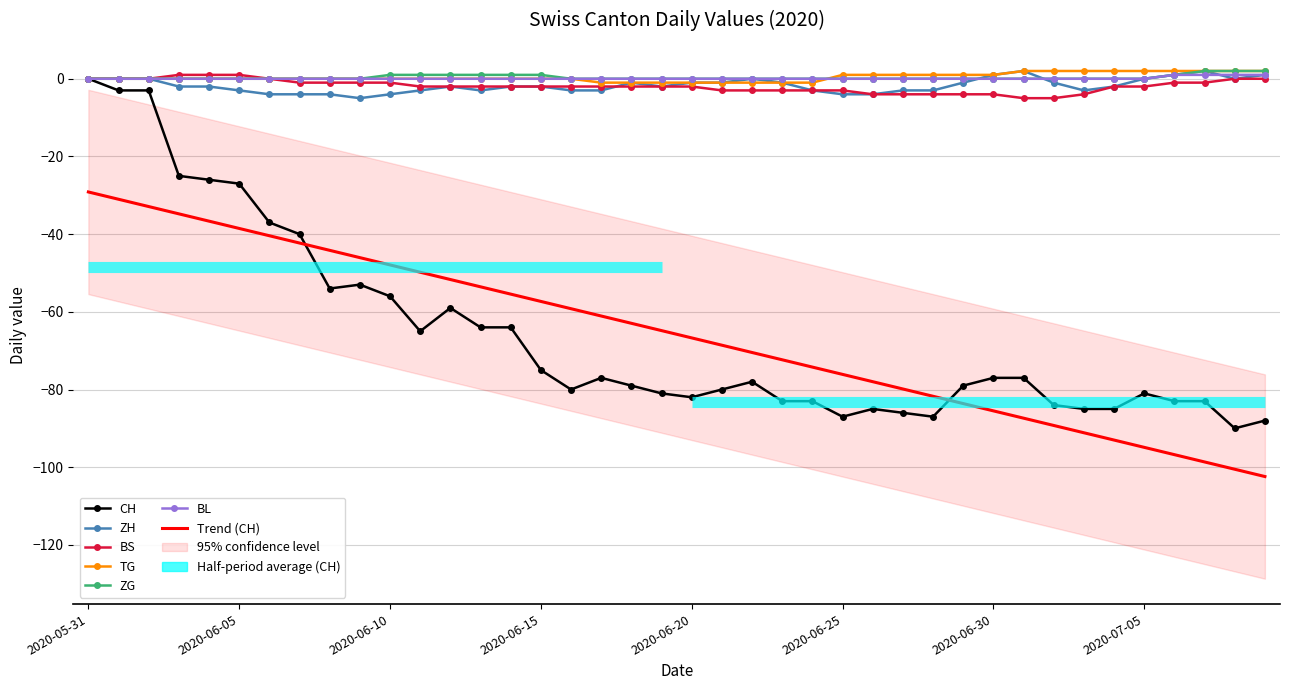

Read the TG value at 2020-07-01.

2